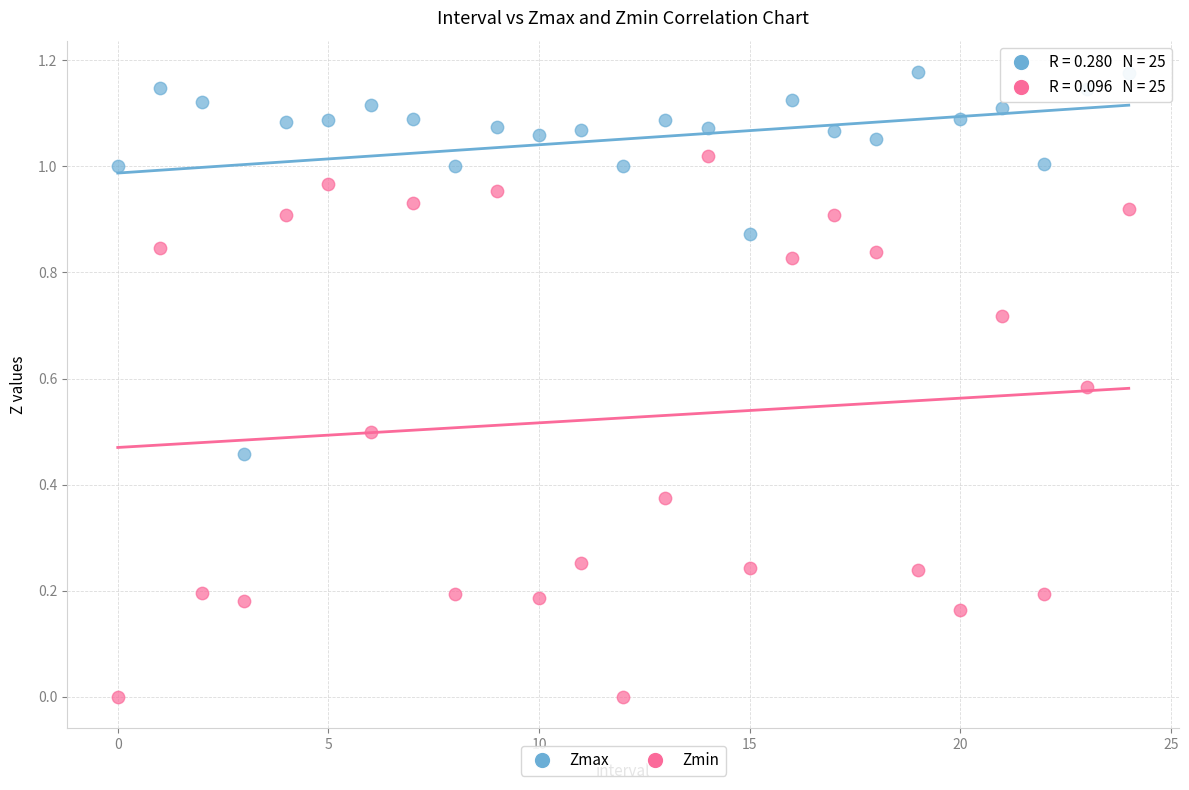

Which series reaches the minimum Y coordinate?

Zmin